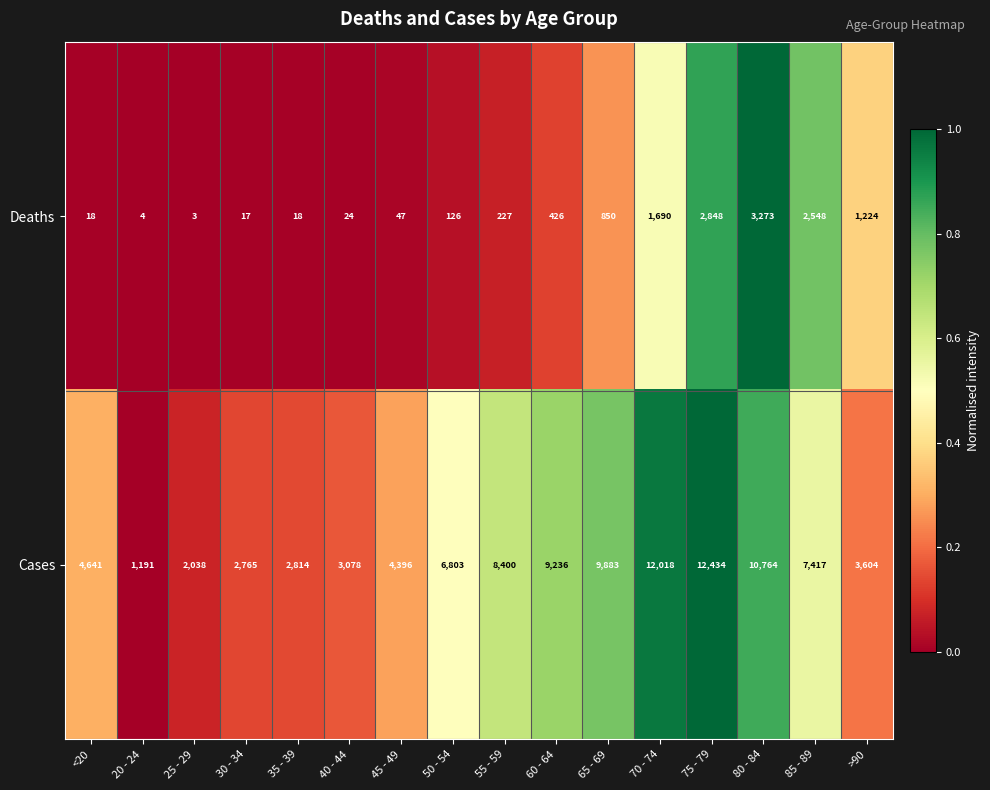

What is the average value of the Deaths series?

834